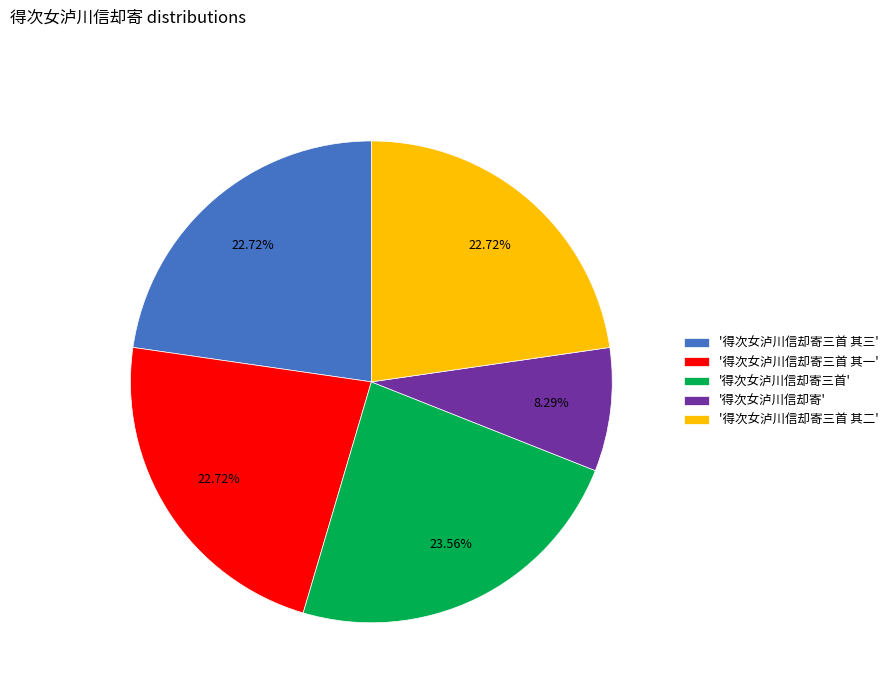

Is the sum of '得次女泸川信却寄三首 其一' and '得次女泸川信却寄' greater than half?

No